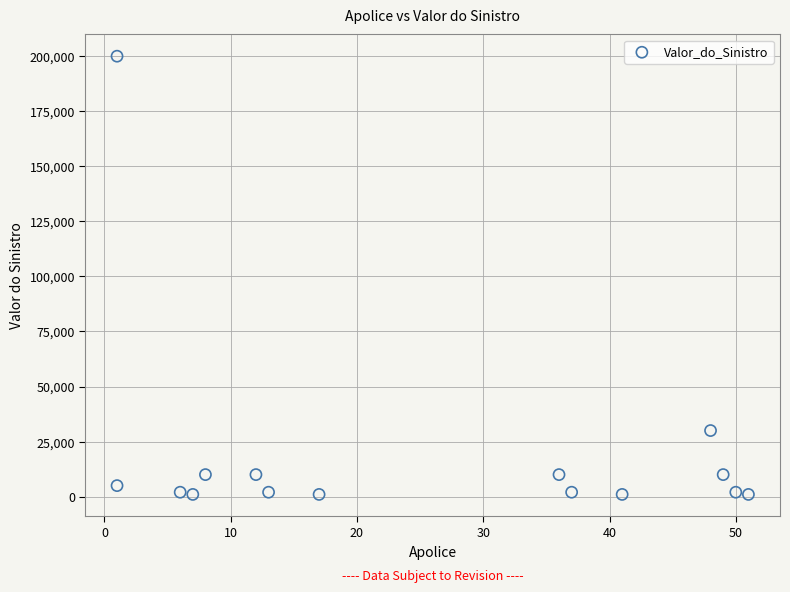

What Y value in the scatter plot is closest to 100500?

30000